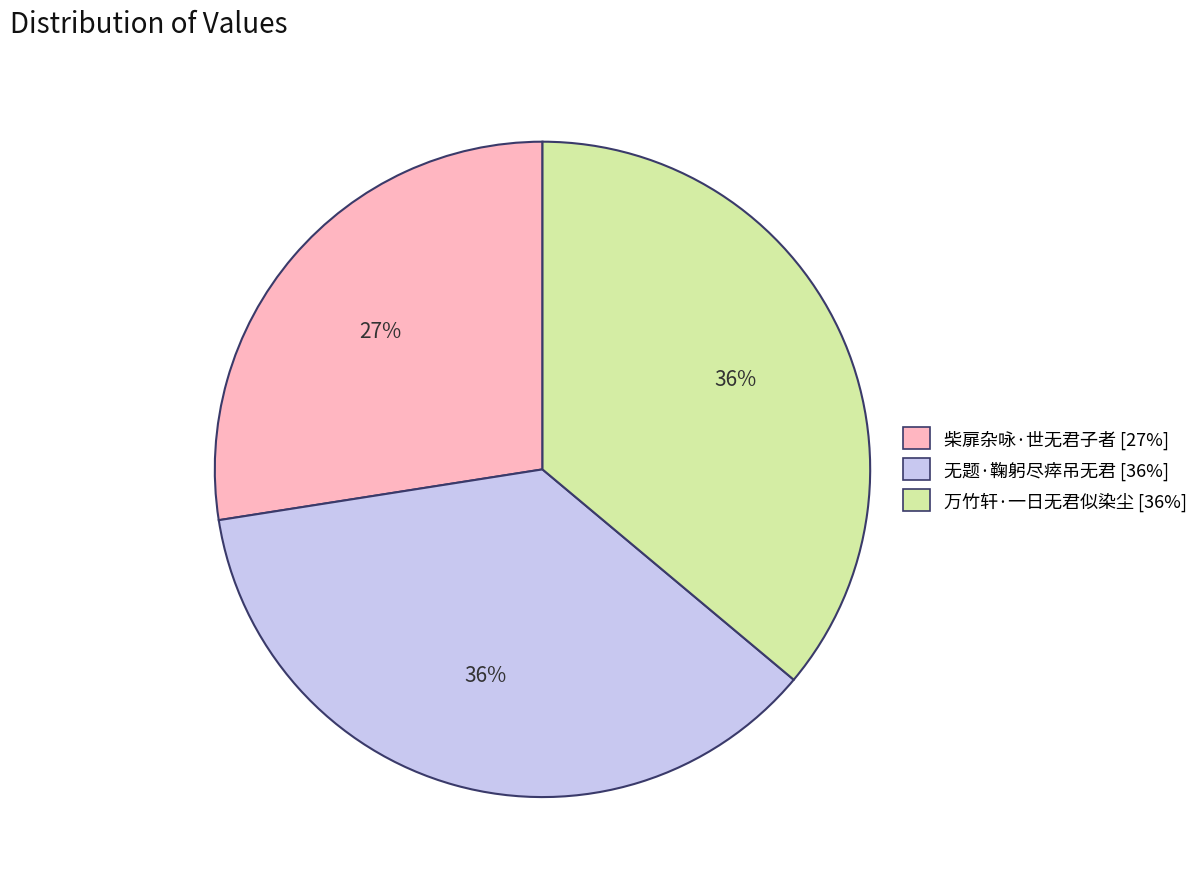

How many slices are in this pie chart?

3